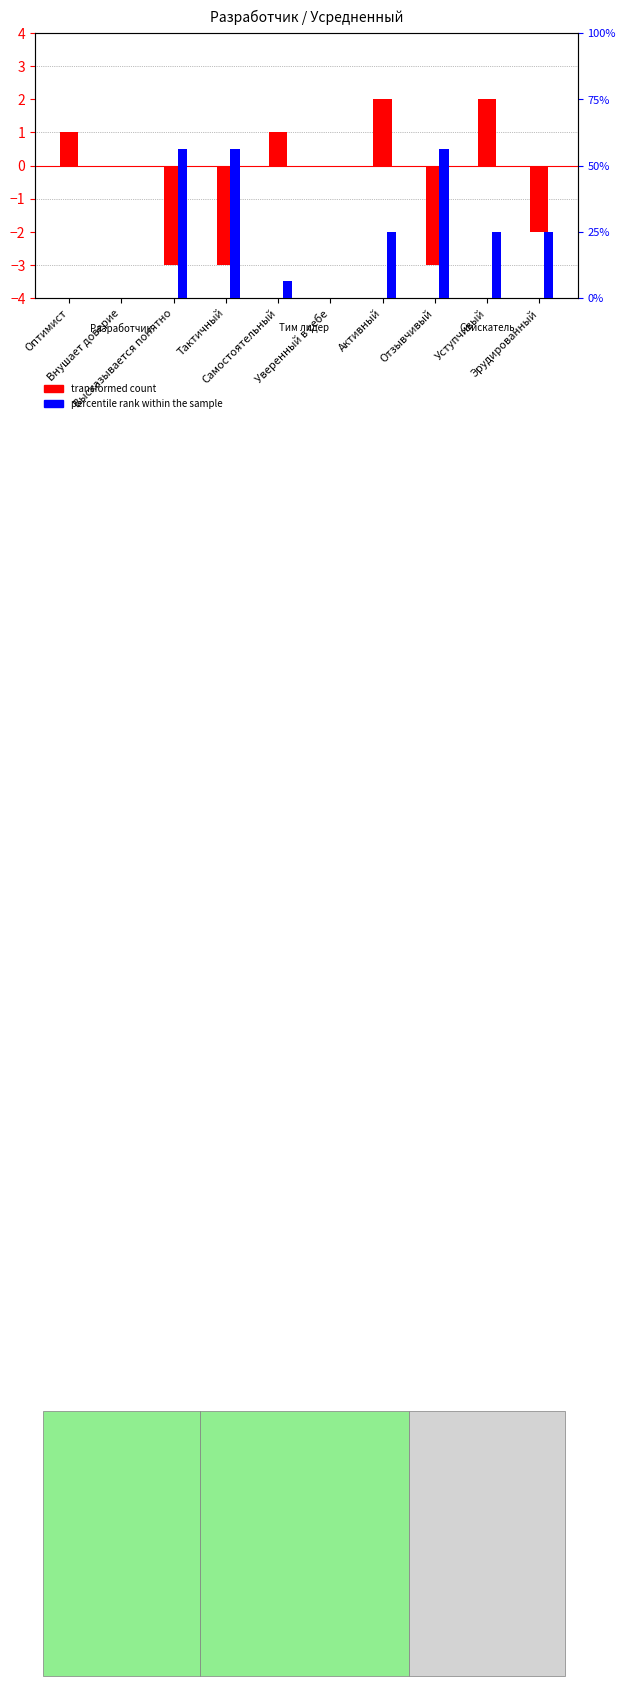

Reading left to right, transcribe all the data shown in this chart.

transformed count: Оптимист=1	Внушает доверие=0	Высказывается понятно=-3	Тактичный=-3	Самостоятельный=1	Уверенный в себе=0	Активный=2	Отзывчивый=-3	Уступчивый=2	Эрудированный=-2
percentile rank within the sample: Оптимист=0	Внушает доверие=0	Высказывается понятно=9	Тактичный=9	Самостоятельный=1	Уверенный в себе=0	Активный=4	Отзывчивый=9	Уступчивый=4	Эрудированный=4